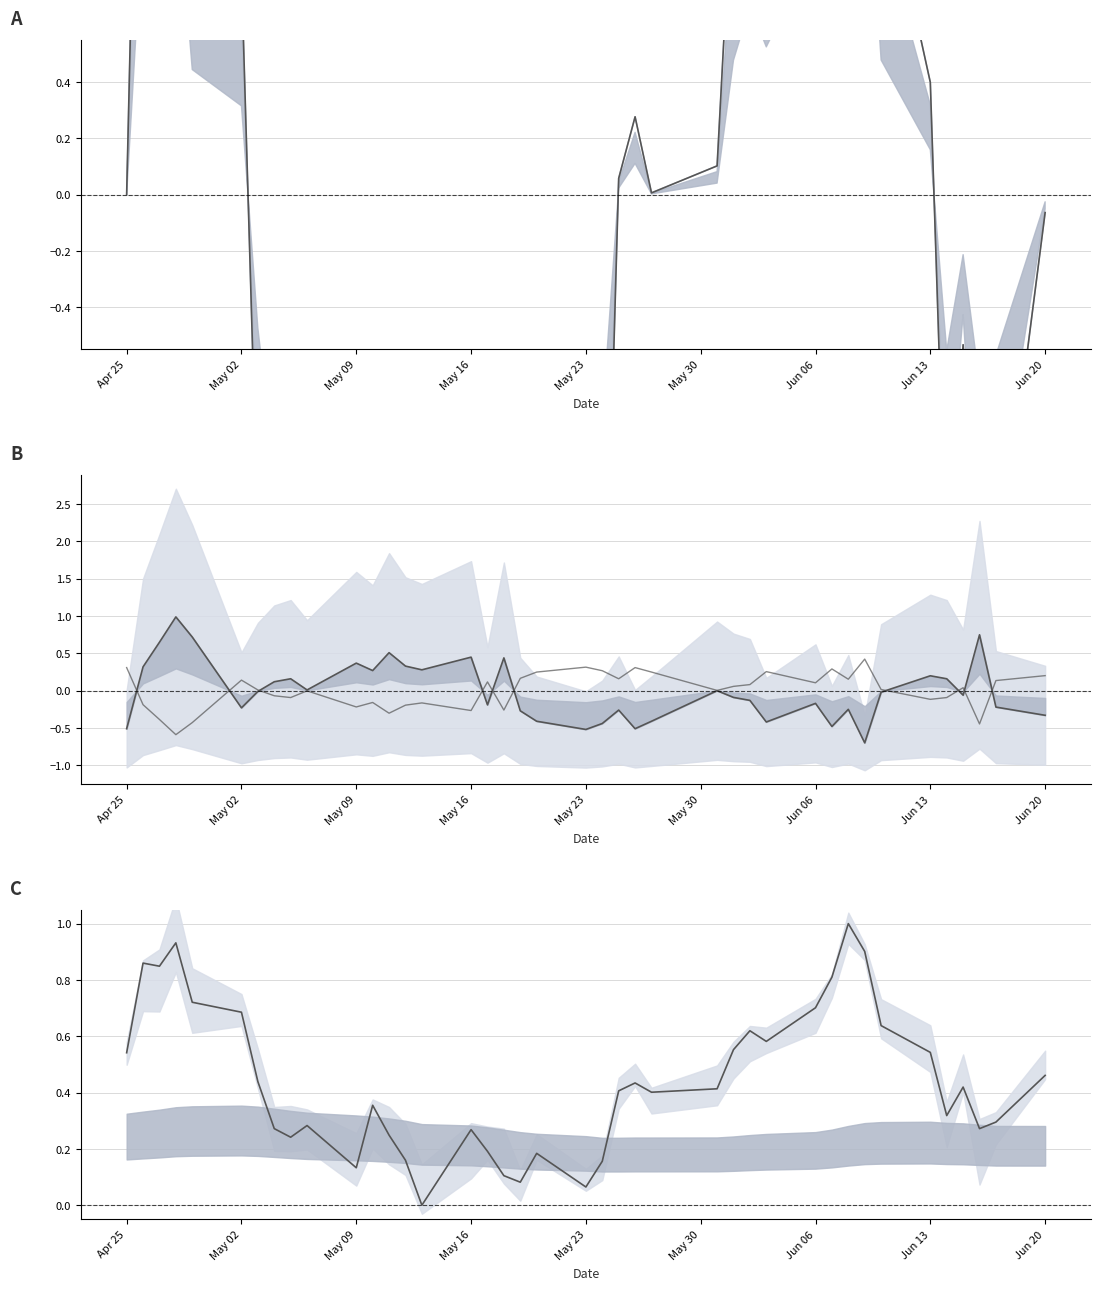

What is the label of the 9th point from the left?

Jun 20